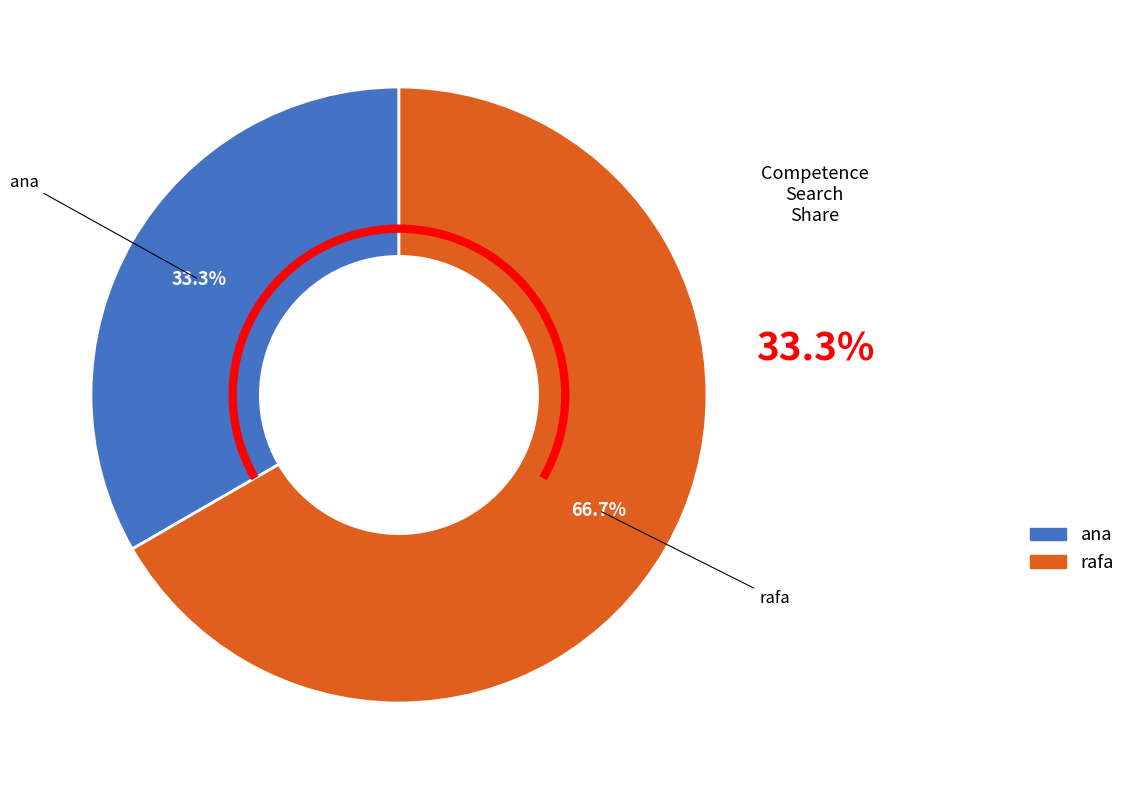

Rank the categories by value from lowest to highest.

ana, rafa